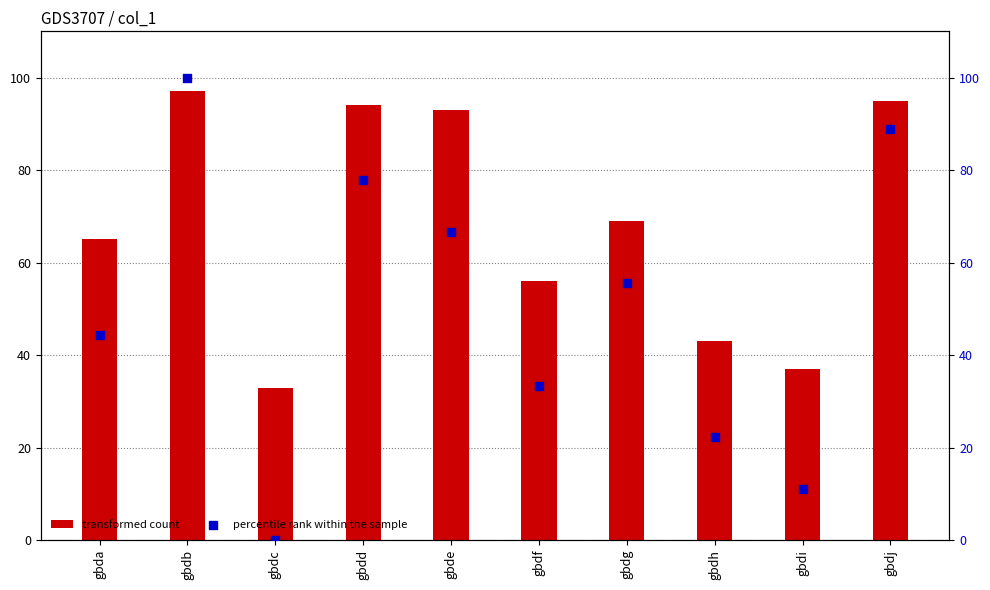

Is the value of percentile rank within the sample at gbdc greater than the value of transformed count at gbda?

No